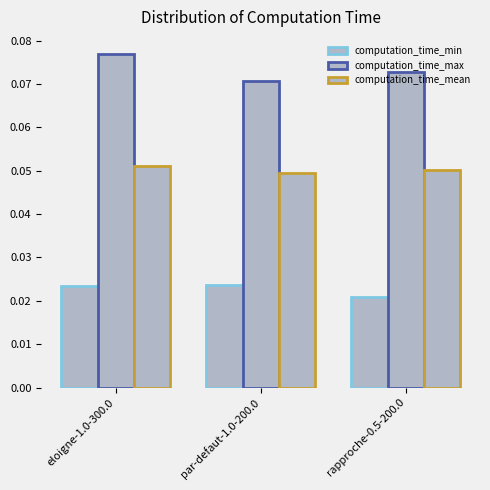

Which series has the widest spread of values?

computation_time_max